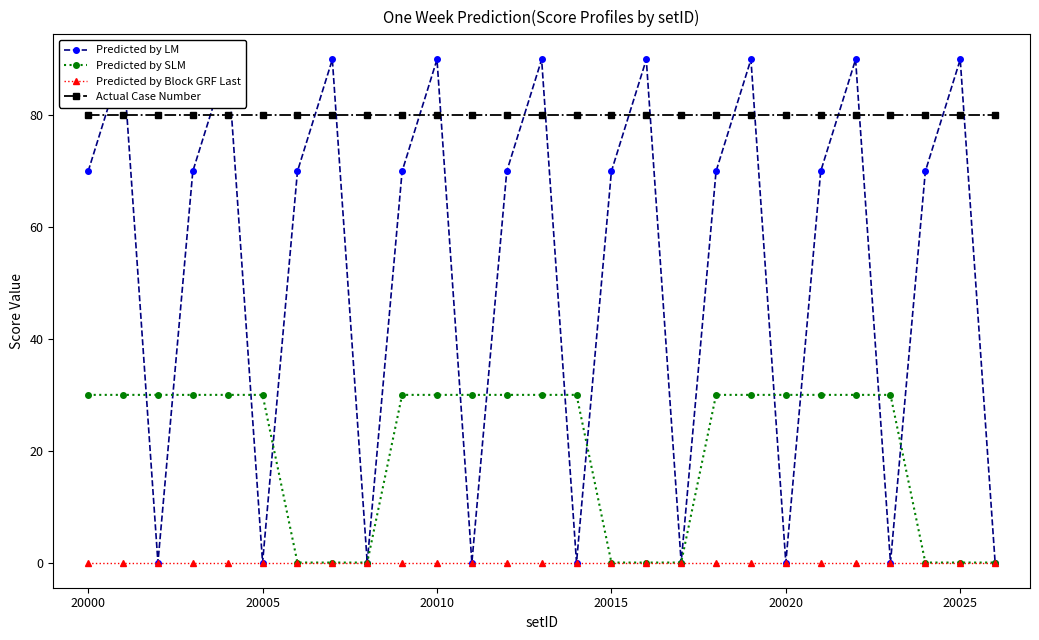

Reading left to right, list all the values displayed in this chart.

Predicted by LM: 70	90	0	70	90	0	70	90	0	70	90	0	70	90	0	70	90	0	70	90	0	70	90	0	70	90	0
Predicted by SLM: 30	30	30	30	30	30	0	0	0	30	30	30	30	30	30	0	0	0	30	30	30	30	30	30	0	0	0
Predicted by Block GRF Last: 0	0	0	0	0	0	0	0	0	0	0	0	0	0	0	0	0	0	0	0	0	0	0	0	0	0	0
Actual Case Number: 80	80	80	80	80	80	80	80	80	80	80	80	80	80	80	80	80	80	80	80	80	80	80	80	80	80	80